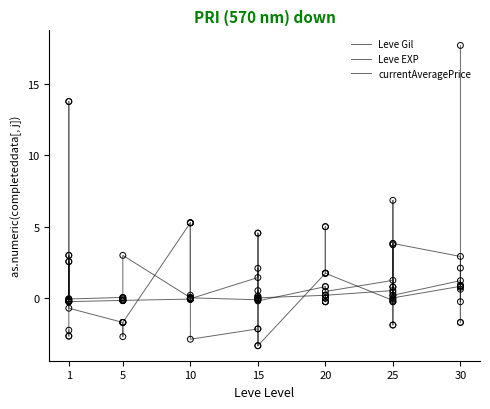

What are all the series names shown in the legend?

Leve Gil, Leve EXP, currentAveragePrice